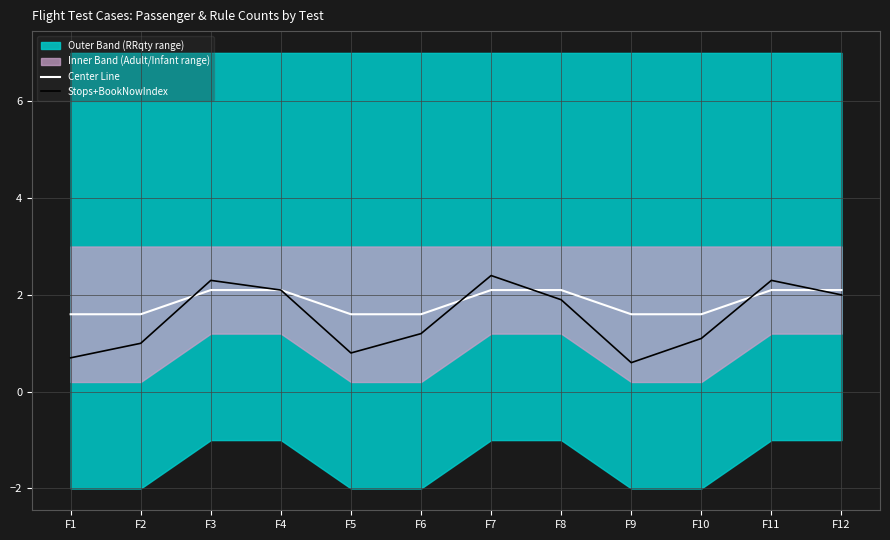

True or false: Stops+BookNowIndex and Center Line cross at least once.

True